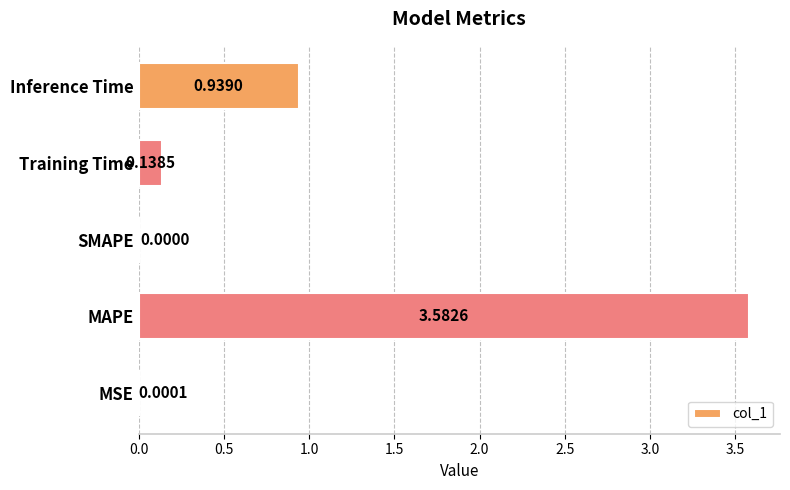

Which category has the highest value across all series?

MAPE